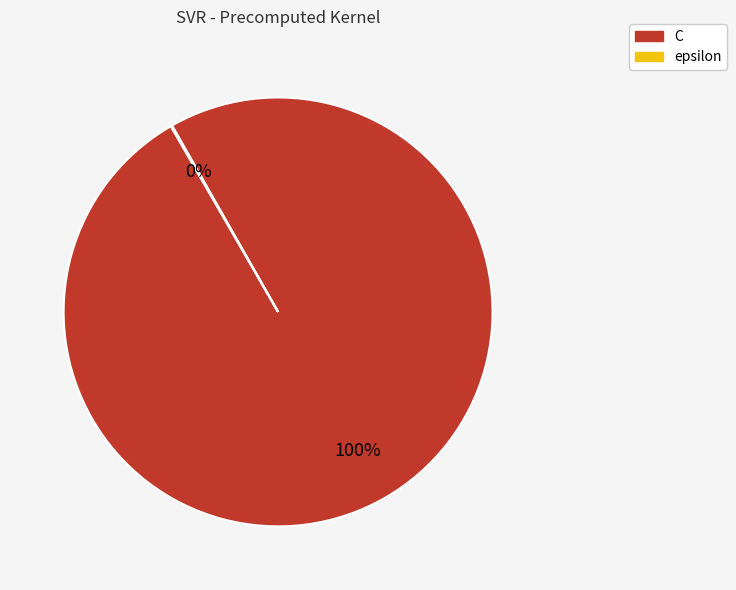

True or false: C accounts for 100% of the total.

True